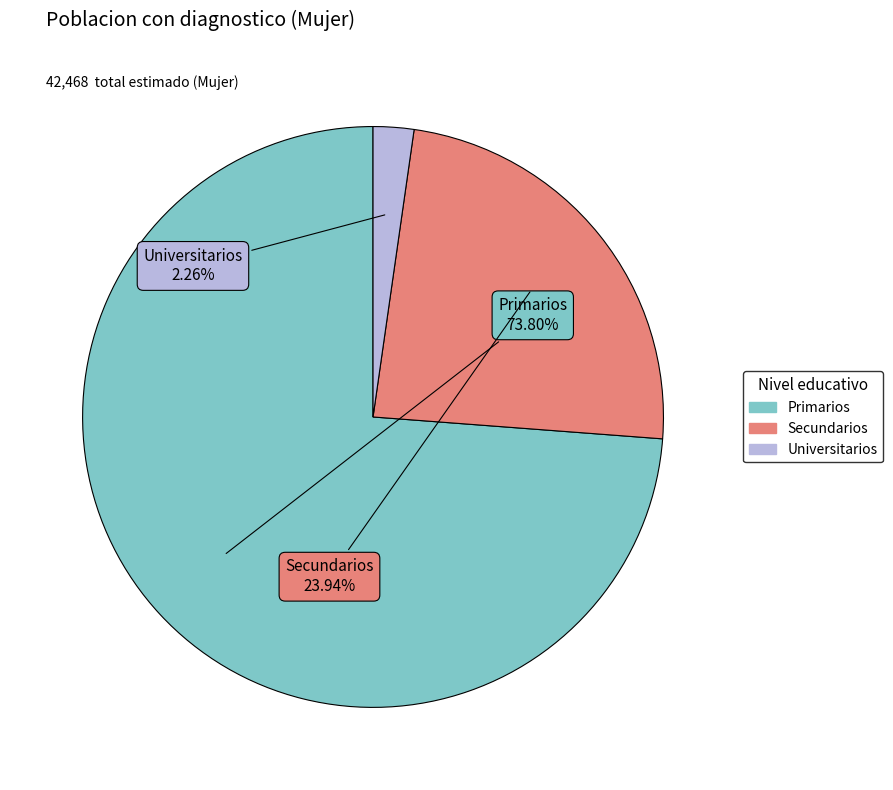

Which category has the biggest portion of the pie?

Primarios